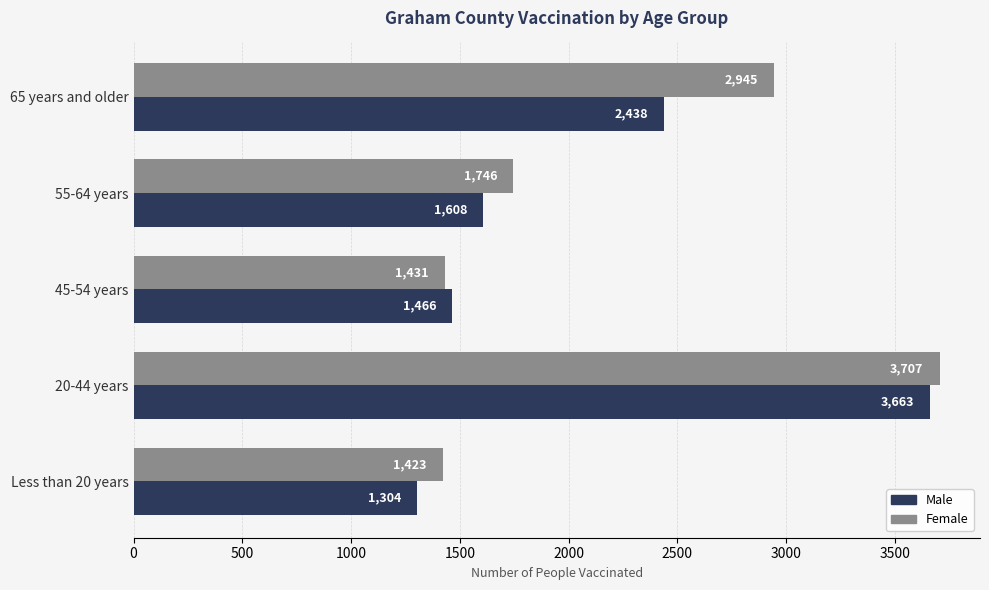

Read the Male value at 45-54 years, to the nearest 10.

1470